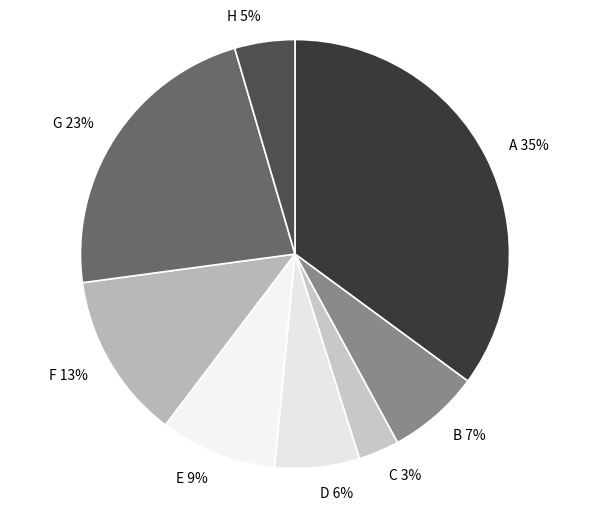

True or false: G accounts for 23% of the total.

True